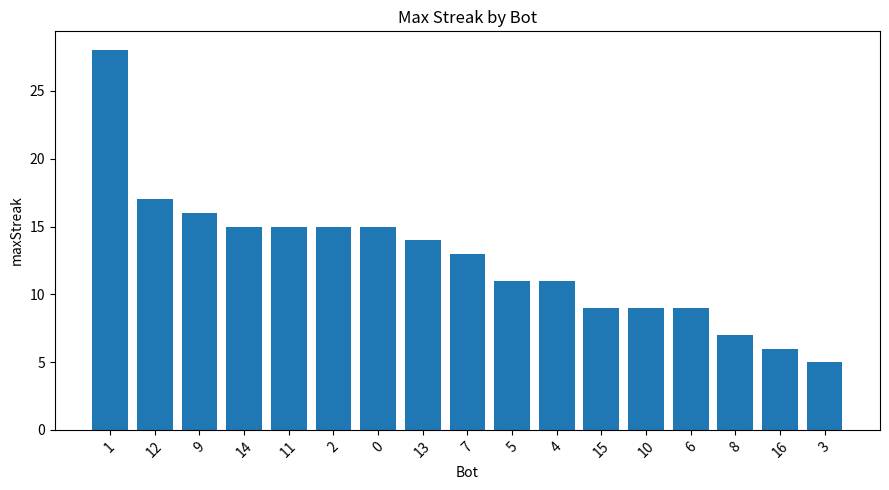

What is the label of the 14th bar from the right?

14